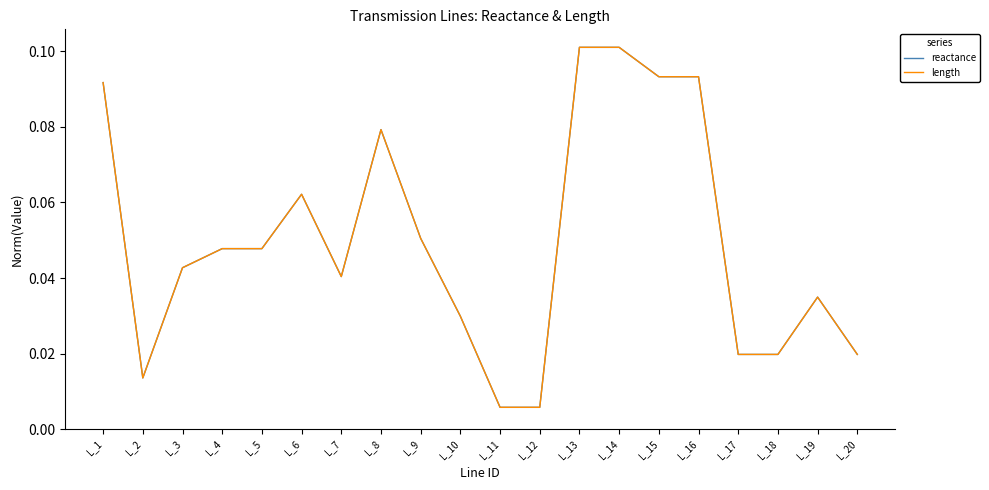

What is the sum of the length values at L_15 and L_20?

0.1